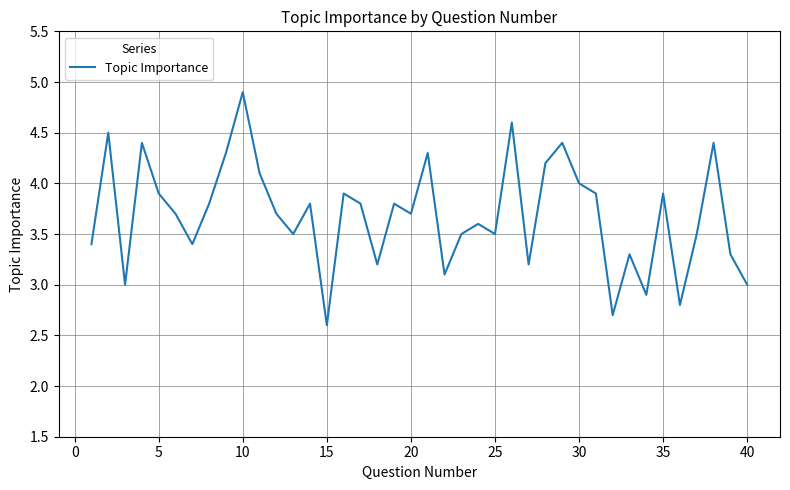

What is the difference between the maximum and minimum values?

2.3